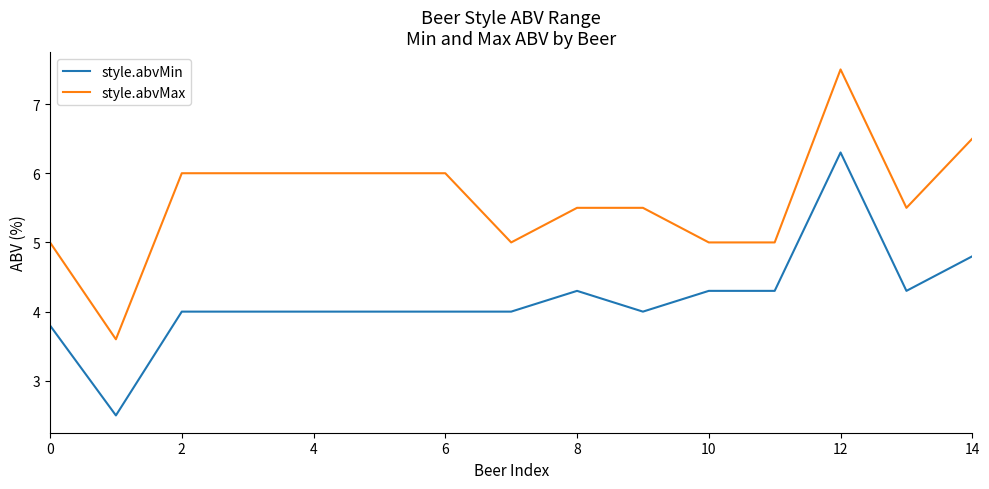

Which series has the largest total across all categories?

style.abvMax